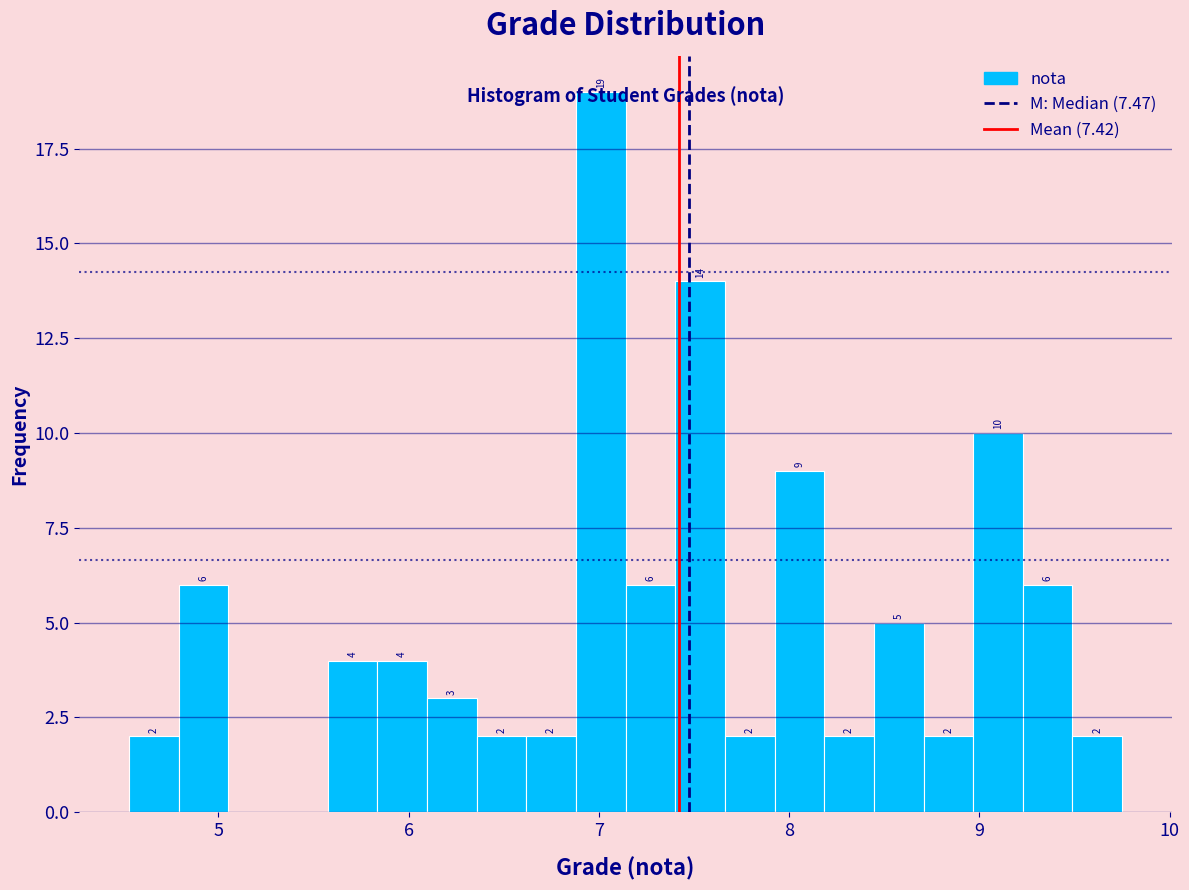

Around what value on the x-axis is the tallest bar? Give the approximate position of its centre, as read against the axis.

7.0